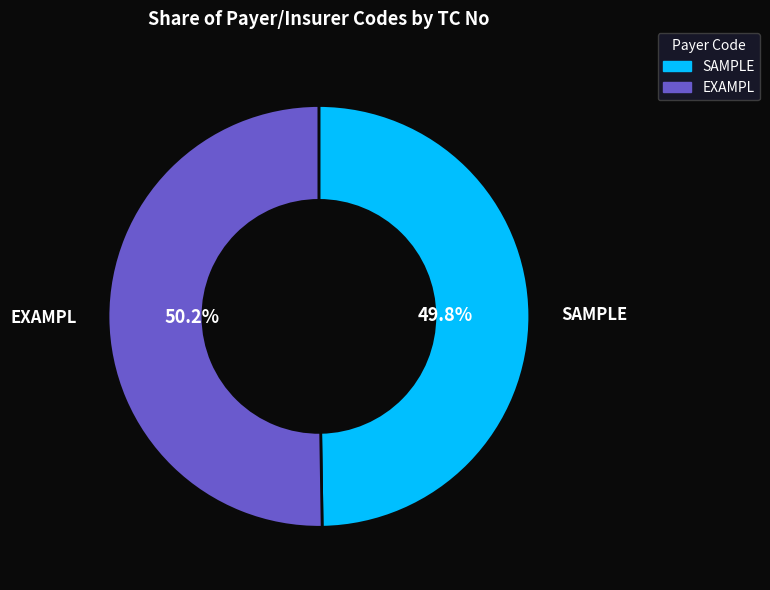

Does any single category account for the majority?

Yes